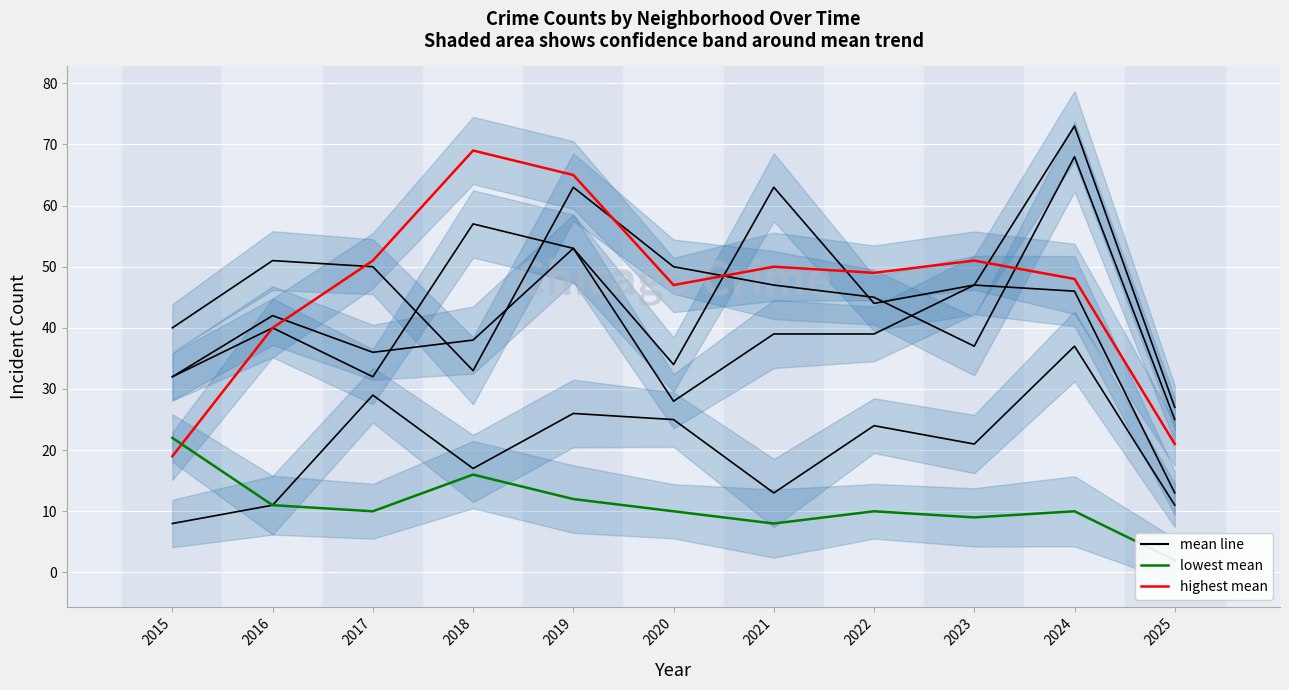

Between 2015 and 2025, which is larger?

2015